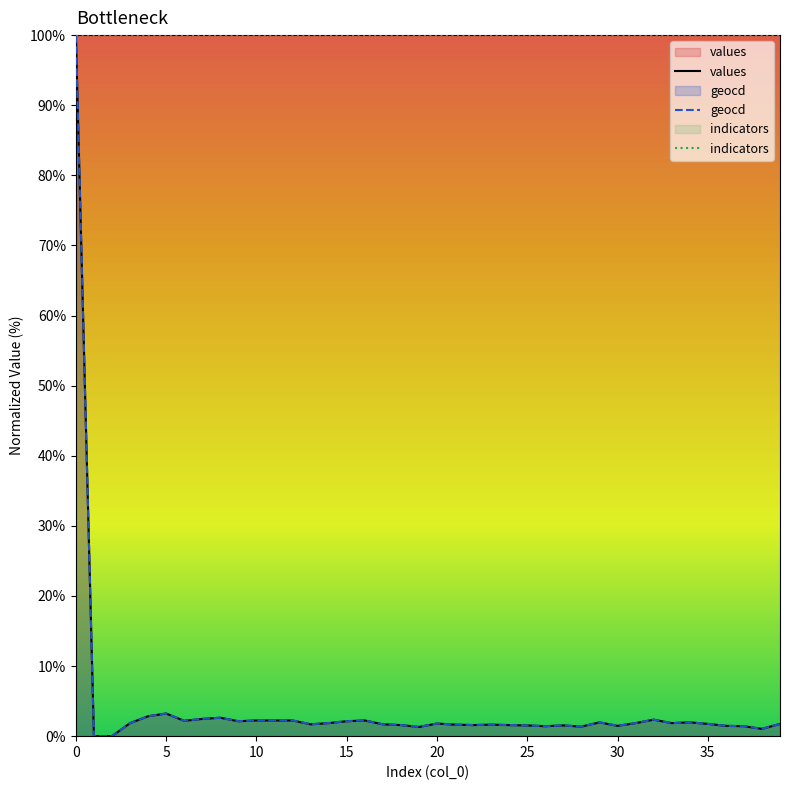

True or false: geocd and values intersect in this chart.

False